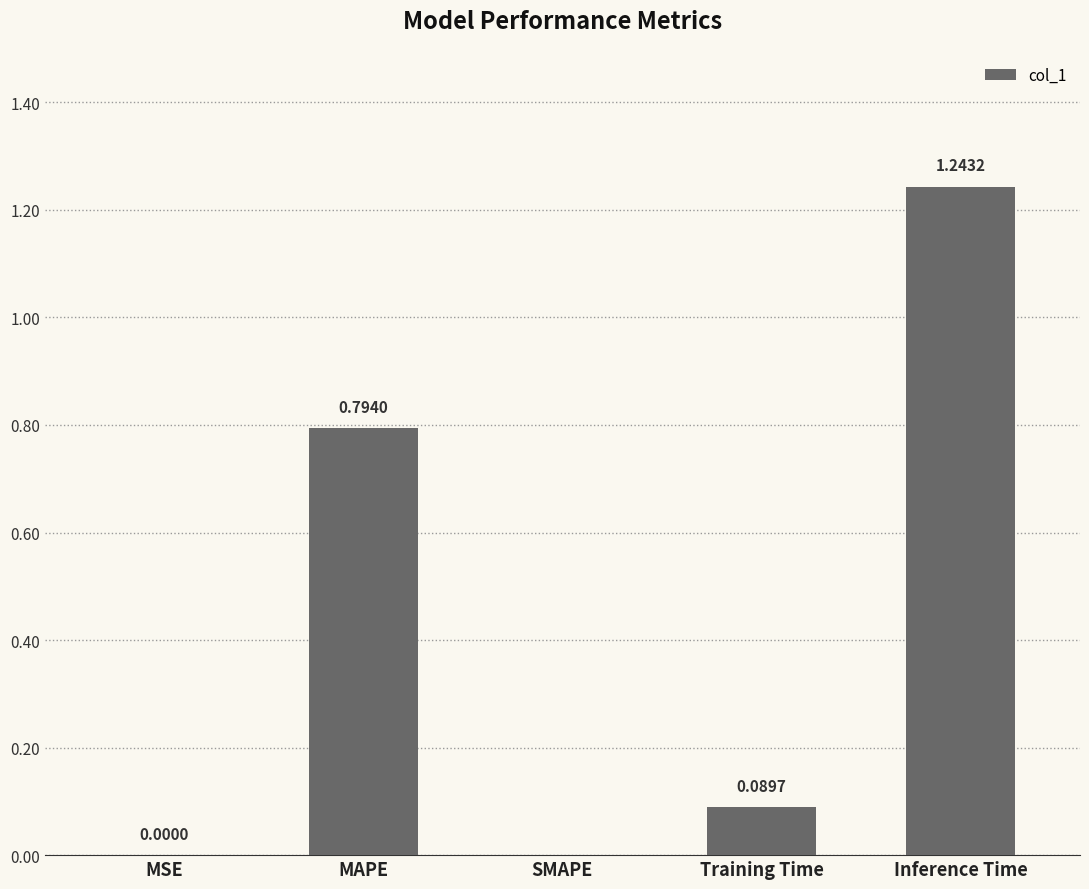

What is the change in value from MSE to Inference Time?

+1.2